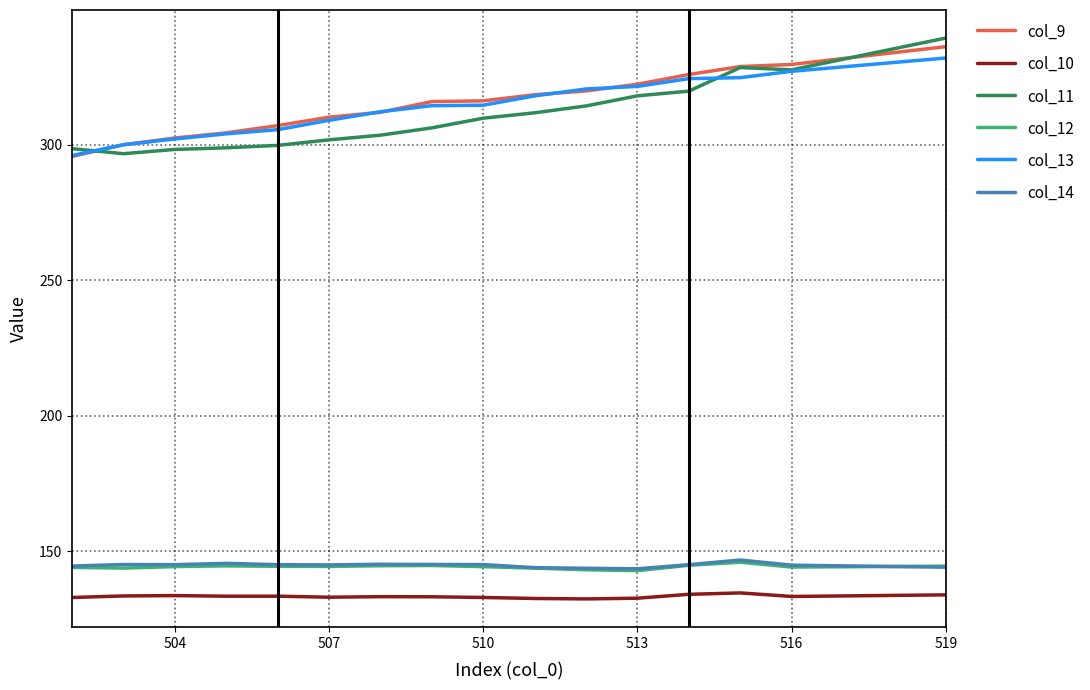

What is the average value of the col_9 series?

315.2